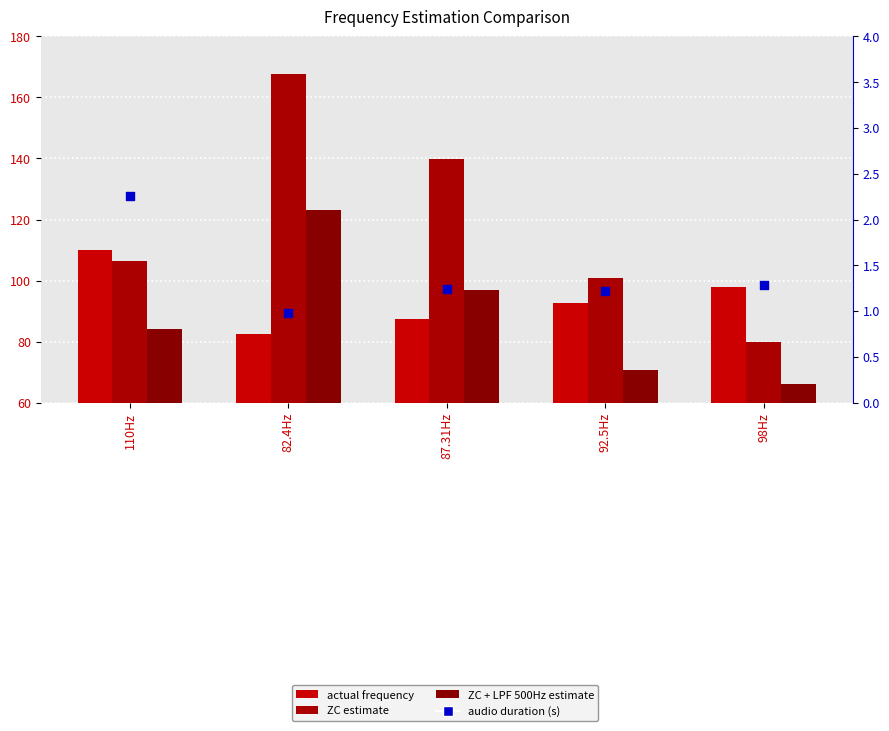

Which series reaches the maximum Y coordinate?

Frequency (estimated by ZC) (Hz)